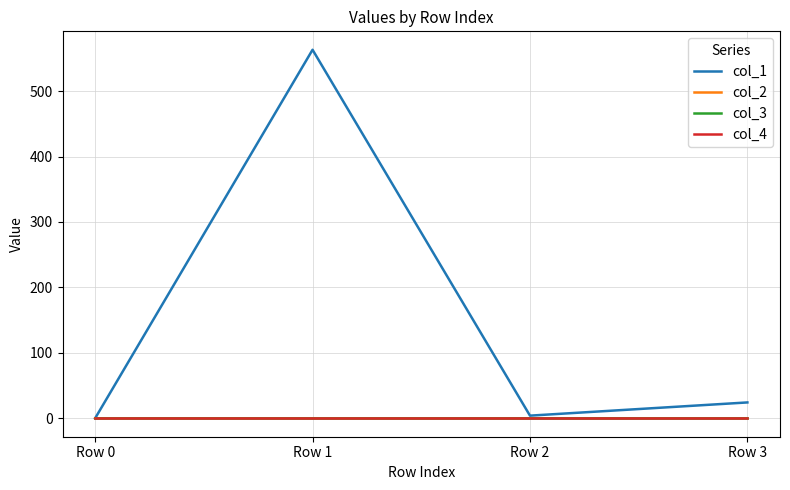

Does the chart display data point markers on the line(s)?

No